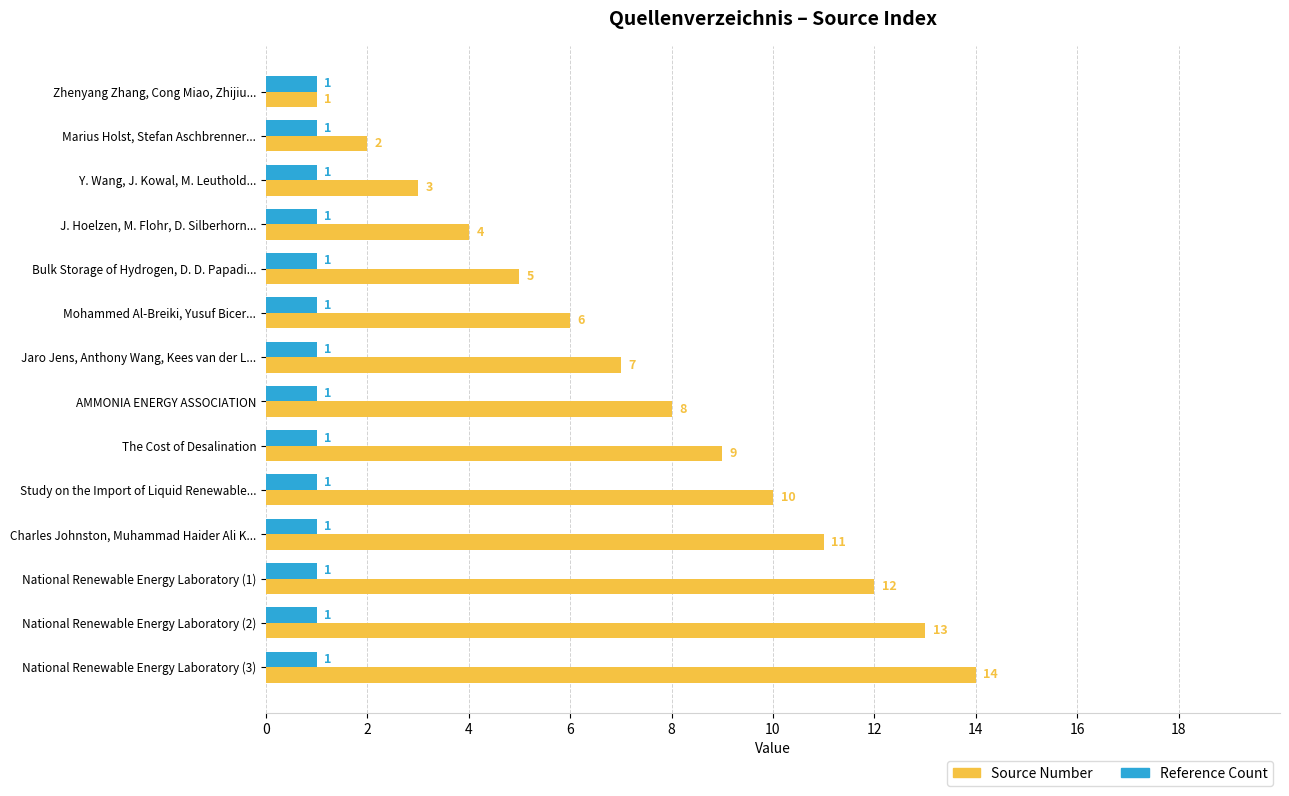

What is the average value of the Source Number series?

8